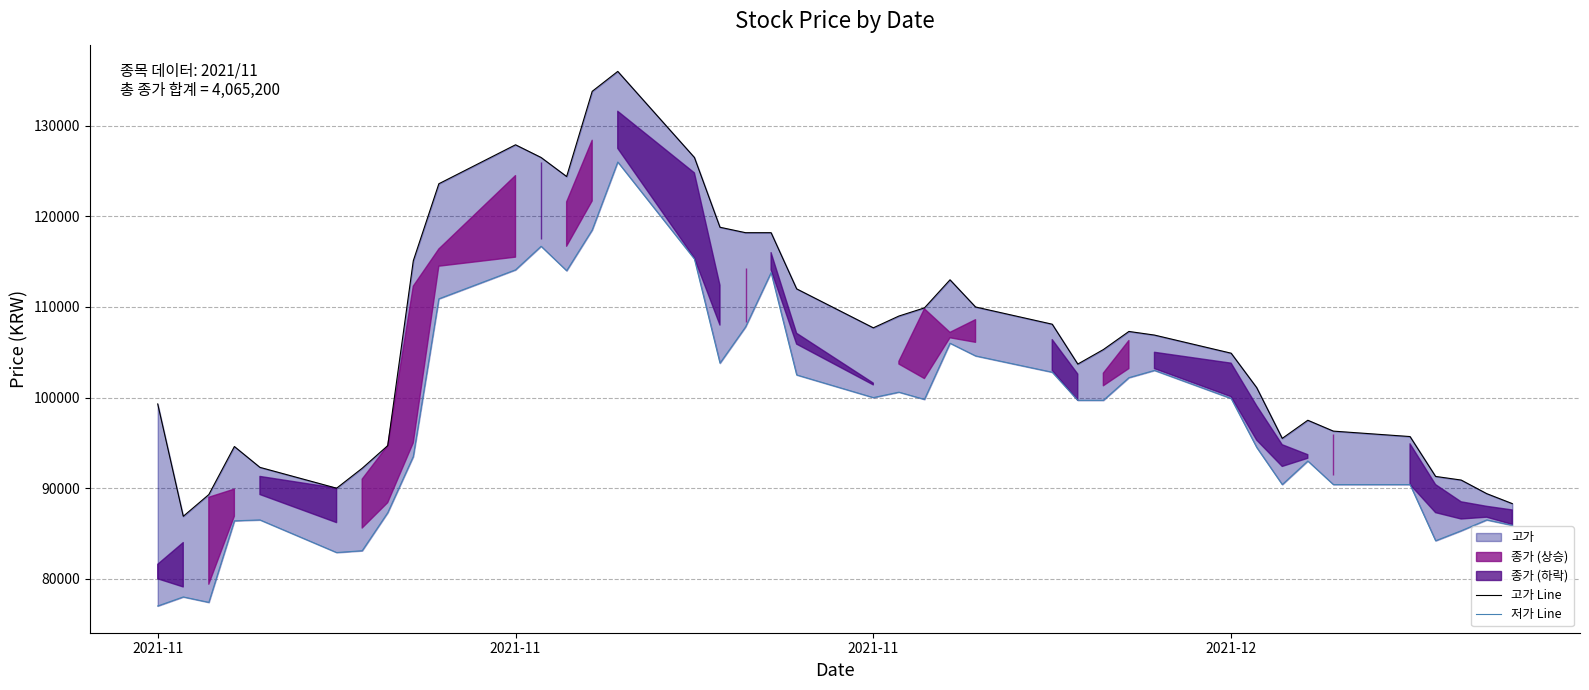

What is the value of the 고가 Line point at the 6th from the left?

90000